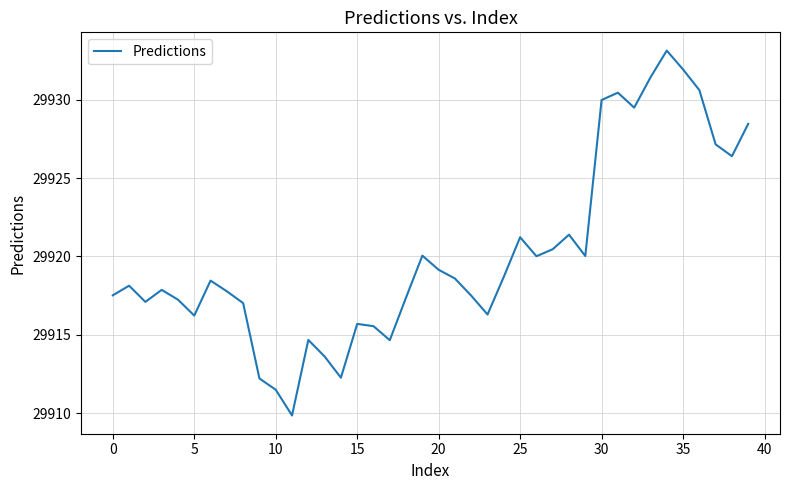

What is the greatest value displayed?

29933.1